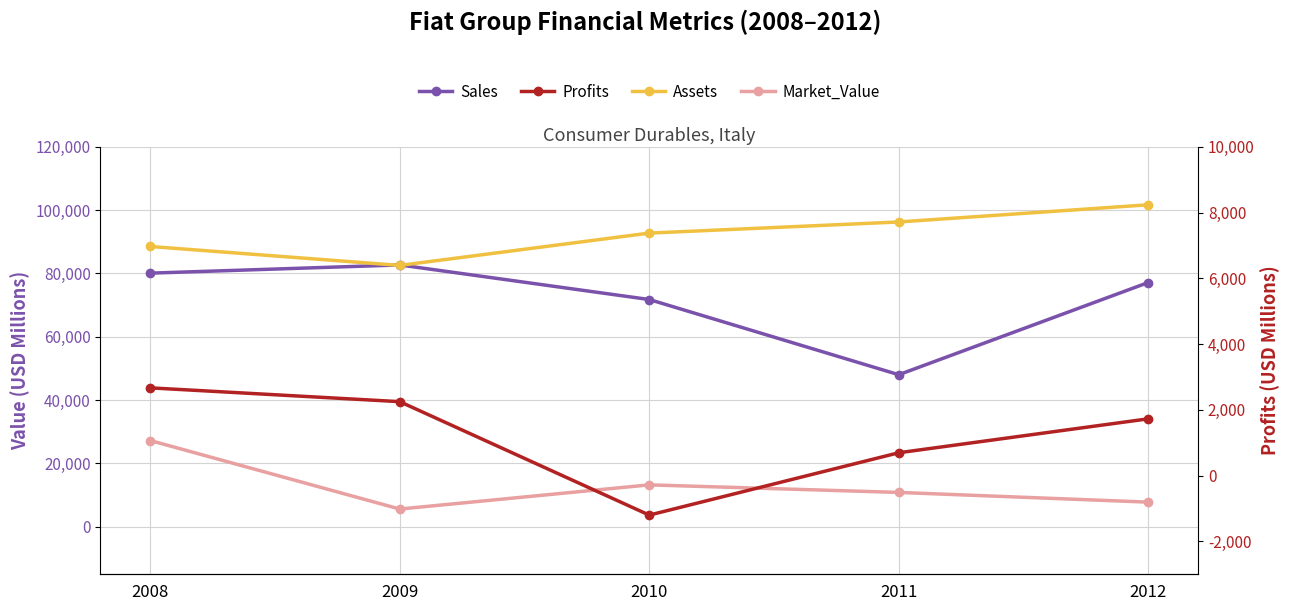

Reading left to right, what are all the values shown in this chart?

Sales: 80110.0	82700.0	71780.0	48032.0	77149.0
Assets: 88530.0	82550.0	92760.0	96275.0	101698.0
Market_Value: 27240.0	5600.0	13240.0	10853.0	7787.0
Profits: 2670.0	2250.0	-1200.0	696.1	1728.0